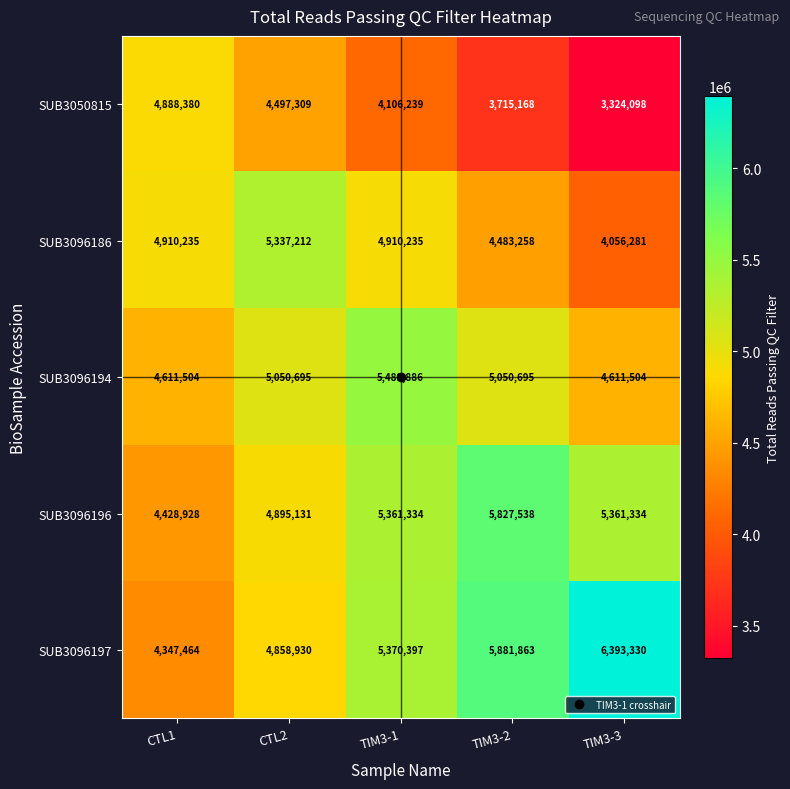

How many data points does each series have?

5